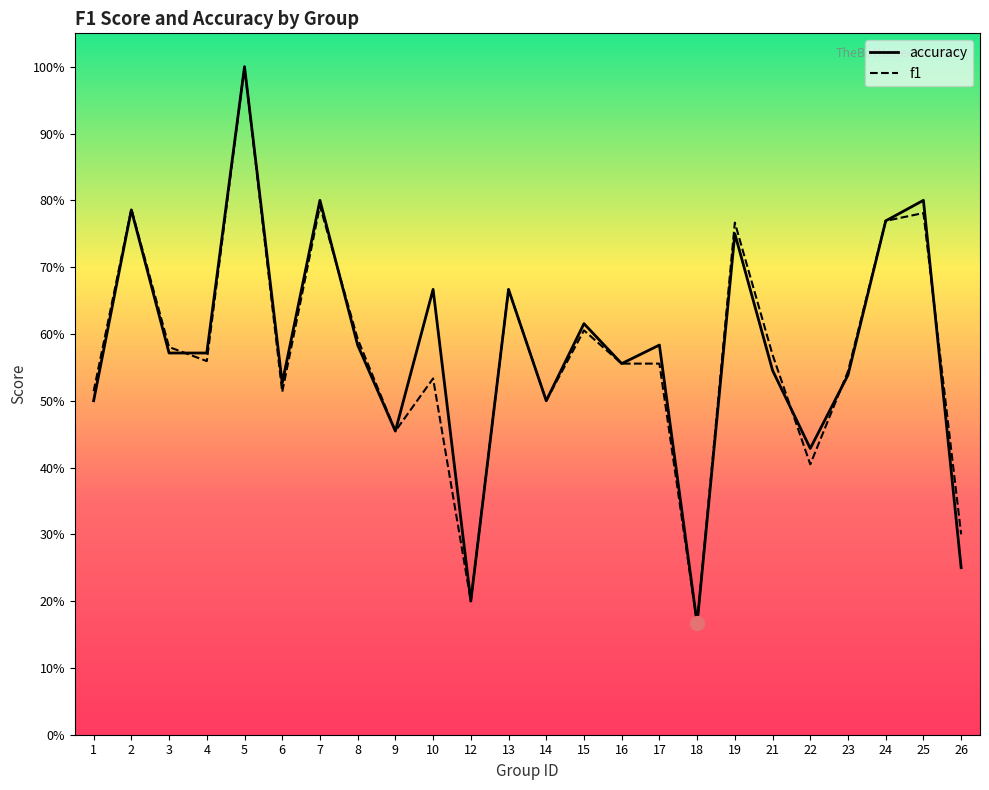

In f1, how many points are higher than both neighbors (excluding endpoints)?

8